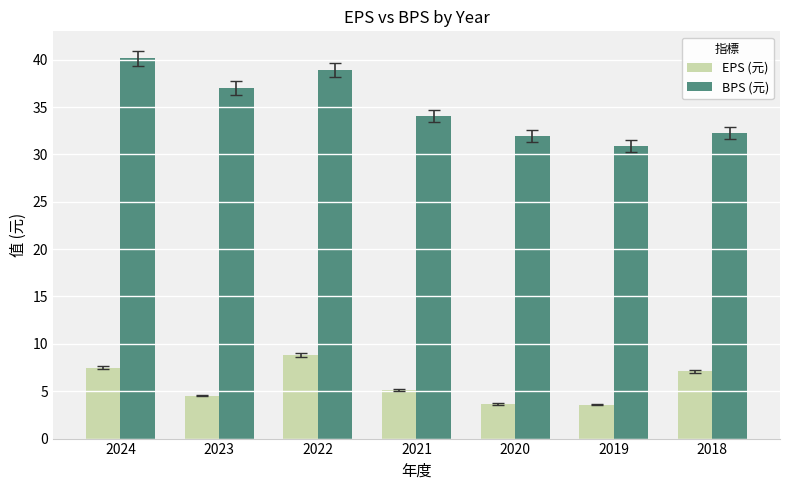

What is the total value across all series at 2023?

41.5